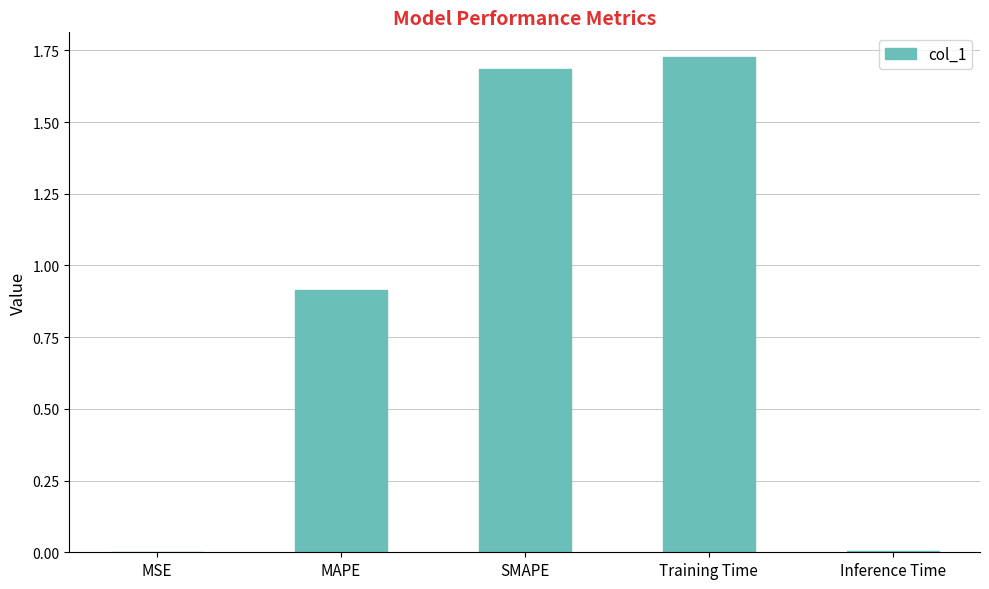

Between SMAPE and MSE, which is larger?

SMAPE